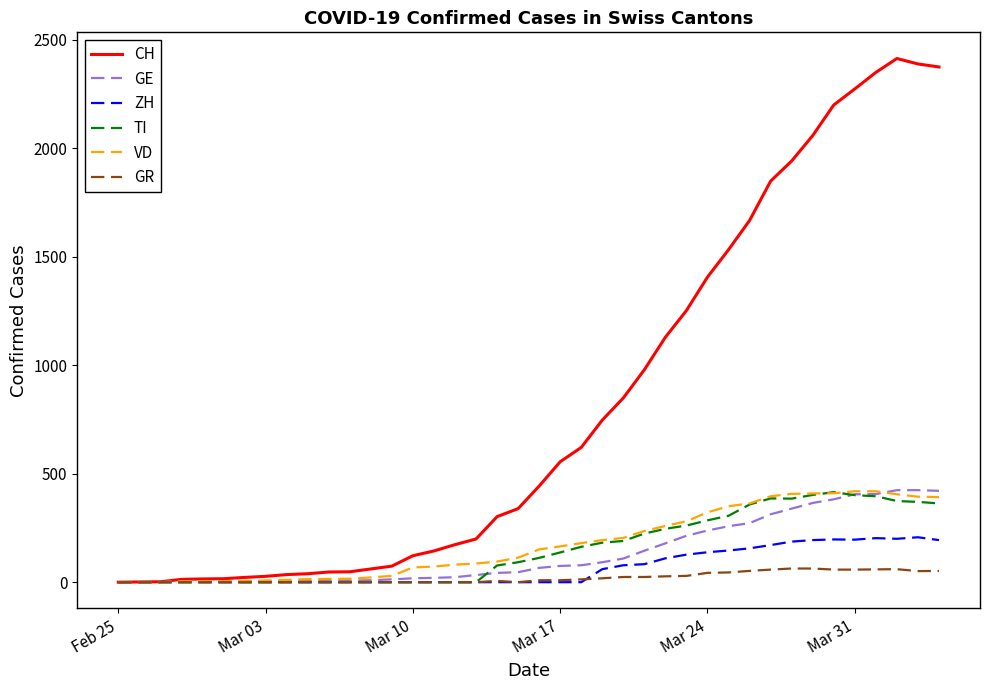

What is the greatest value displayed?

2413